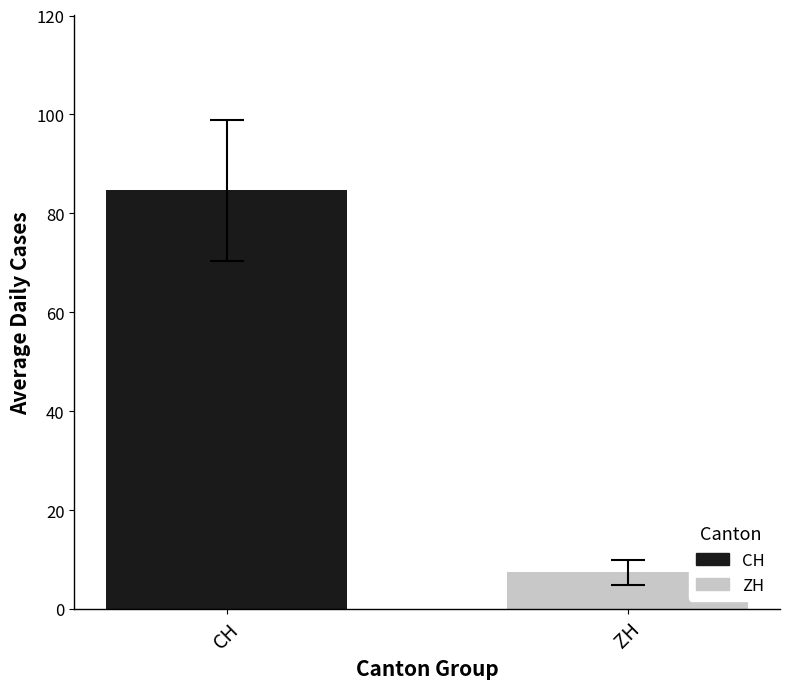

Which series has the widest spread of values?

CH